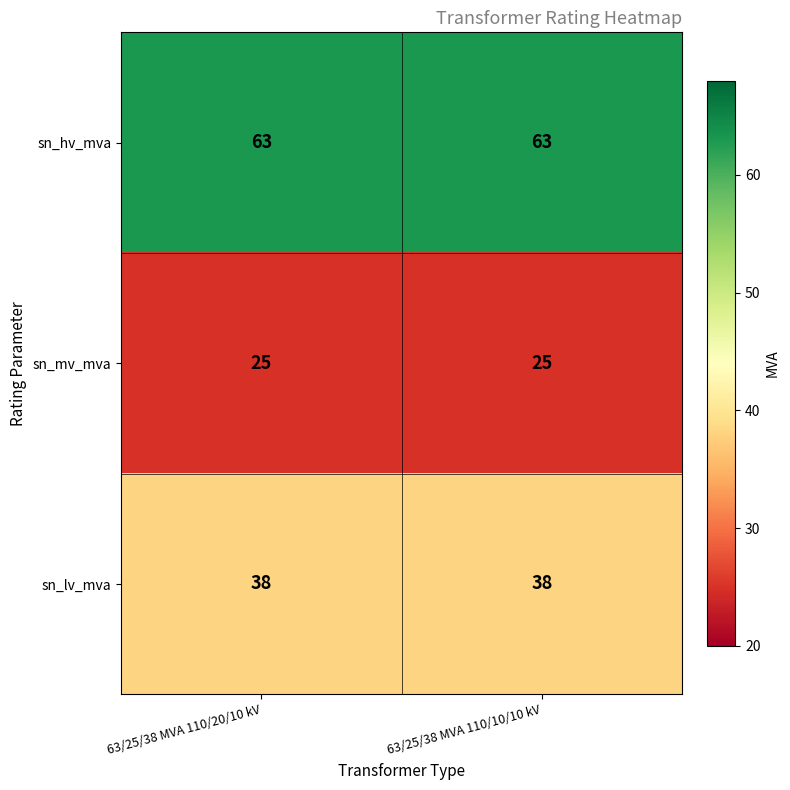

Count the number of data series in this chart.

3